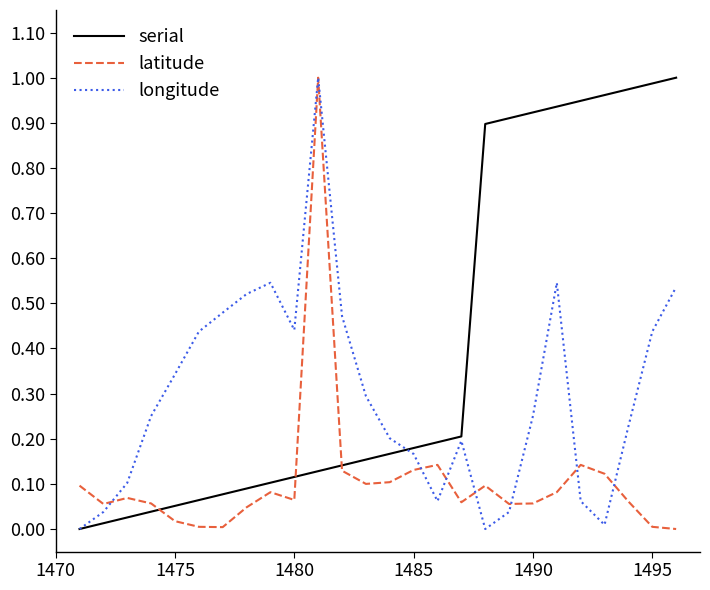

List the series in order of their overall mean, lowest first.

latitude, longitude, serial